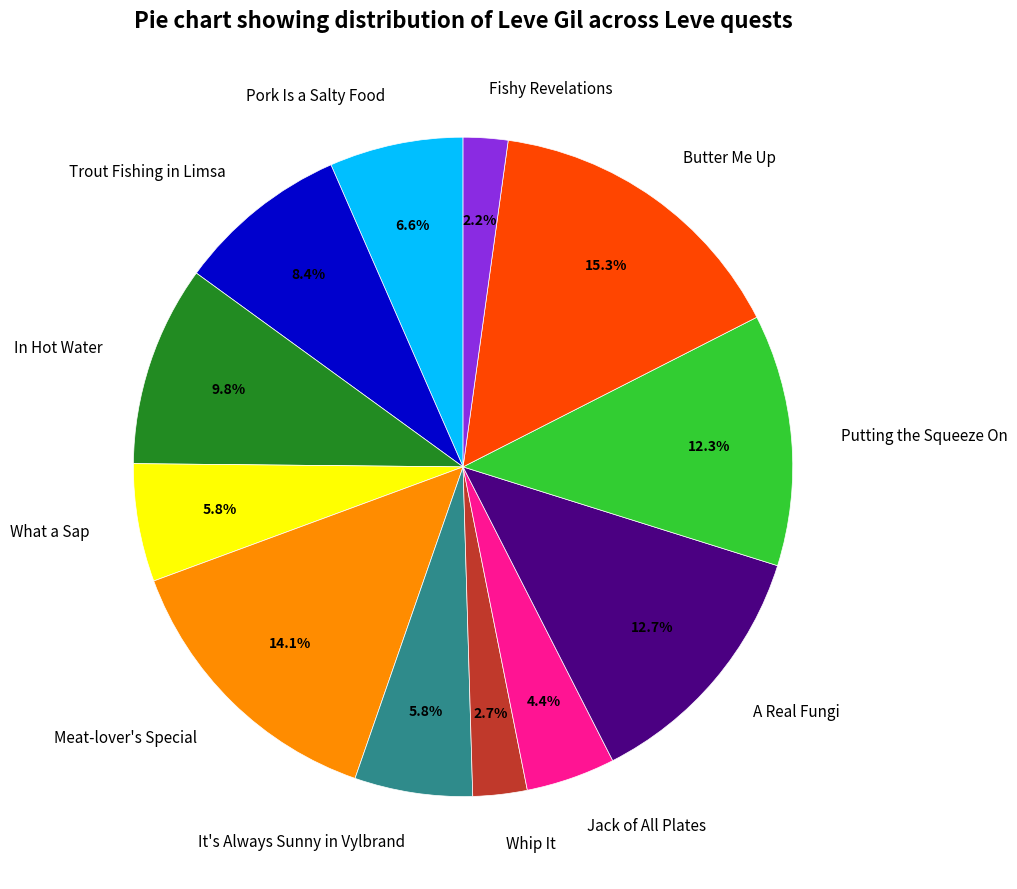

To the nearest percent, what is the difference between the It's Always Sunny in Vylbrand and A Real Fungi slice percentages?

7%